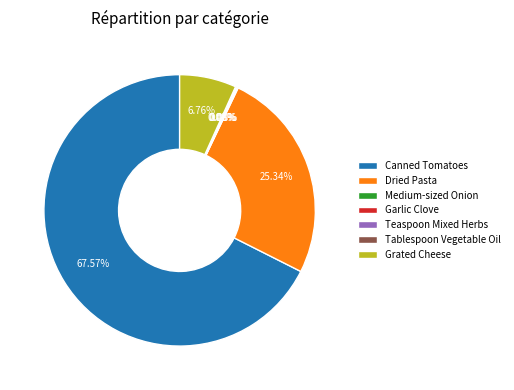

True or false: Dried Pasta accounts for 25% of the total.

True